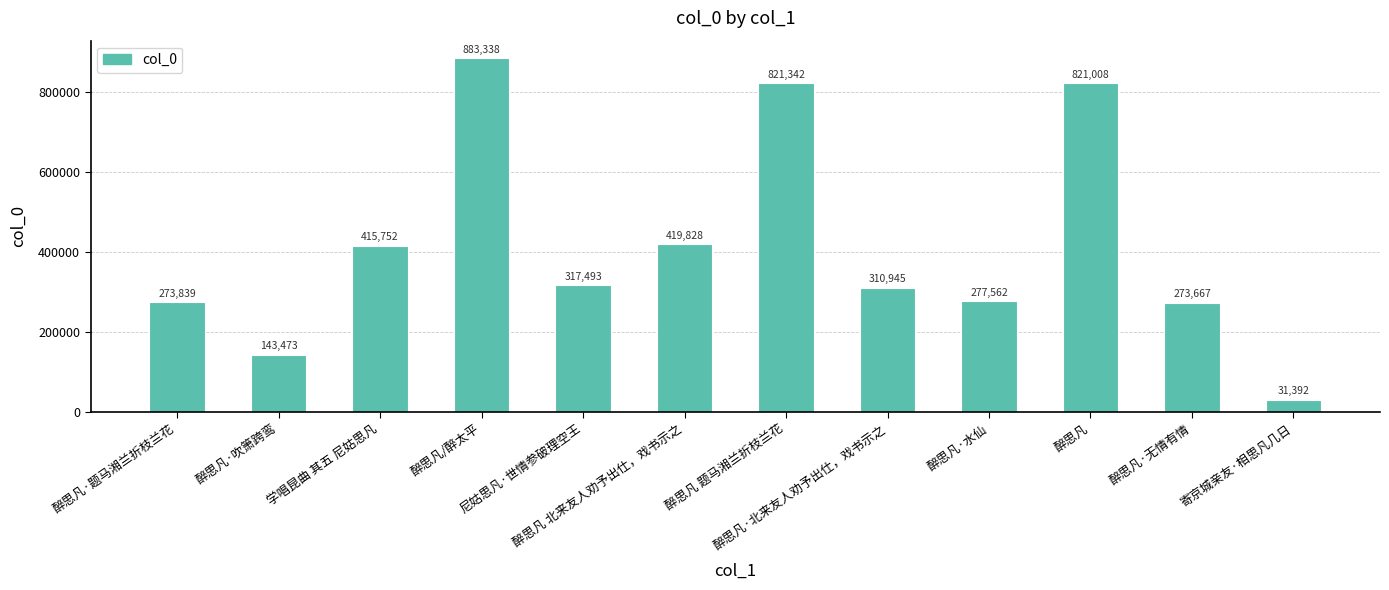

Which has a higher value, 醉思凡·吹箫跨鸾 or 醉思凡·水仙?

醉思凡·水仙